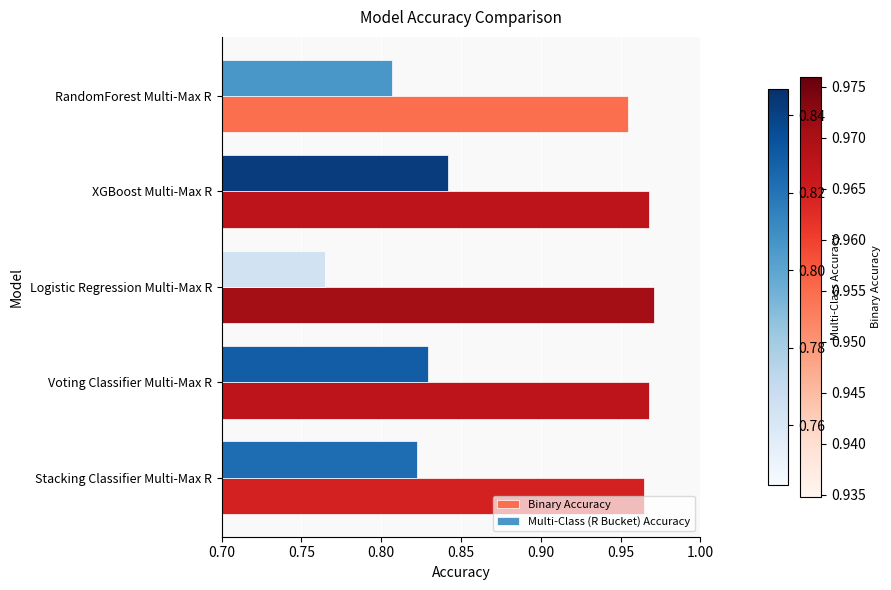

How many Binary Accuracy values are between 0 and 1?

5